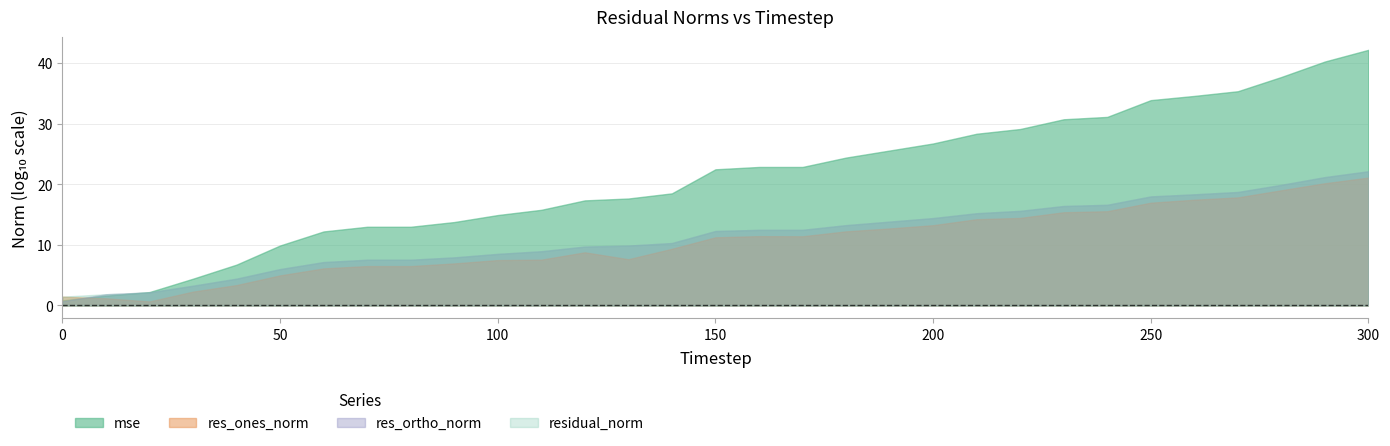

How many distinct data groups are displayed?

4